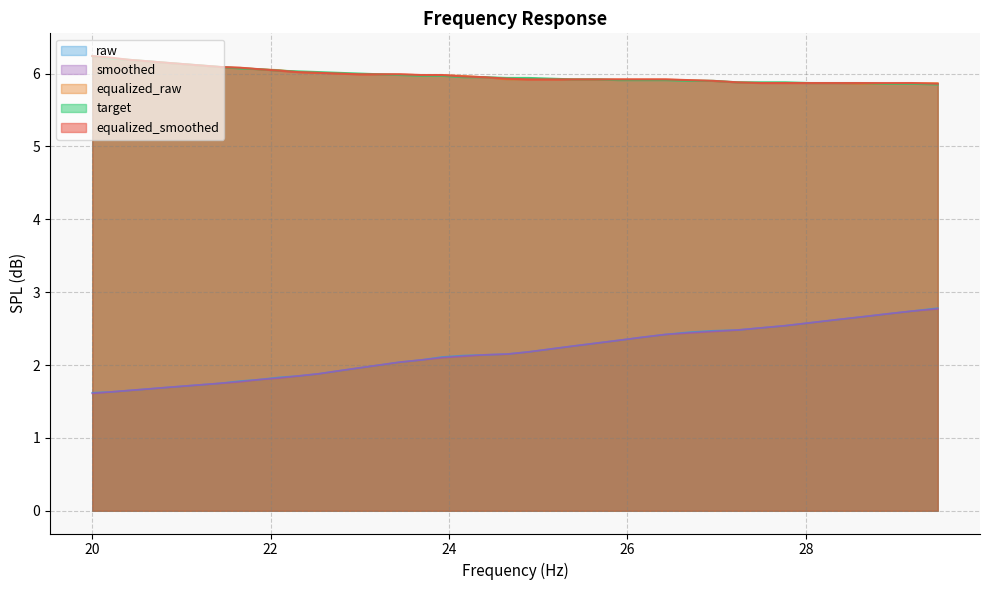

Where does the raw series first go above 2?

23.45